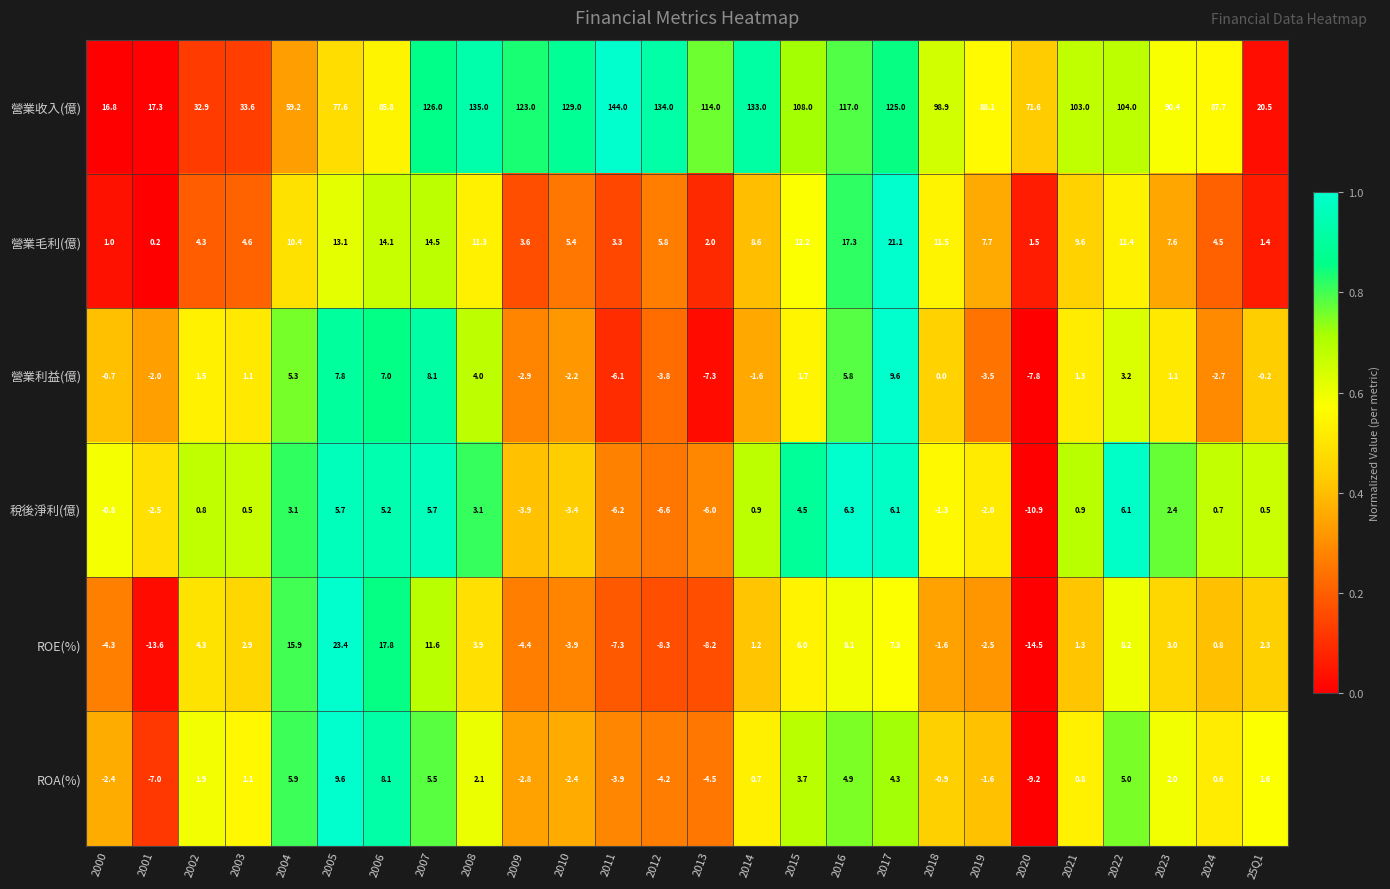

What value does the 營業收入(億) series have at 2005?

77.6